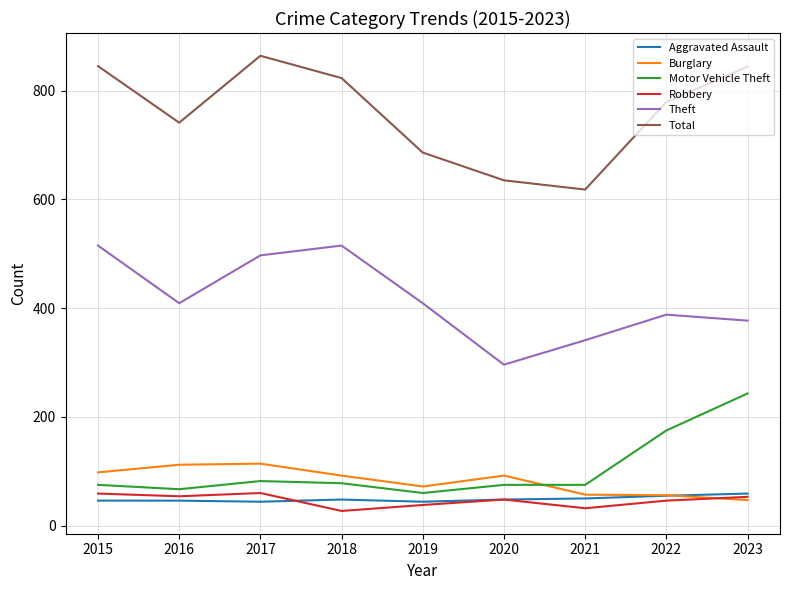

True or false: Theft and Robbery cross at least once.

False